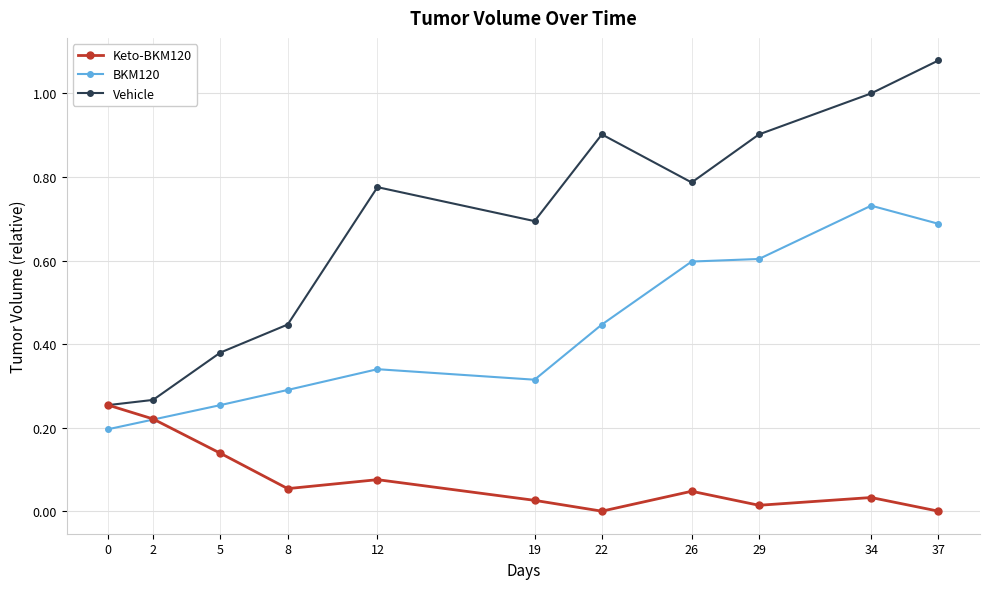

At how many categories does at least one series exceed 0?

11